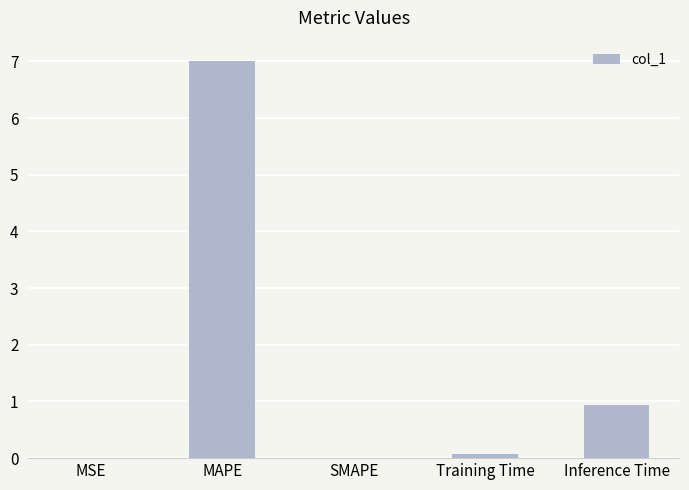

How many data points does each series have?

5